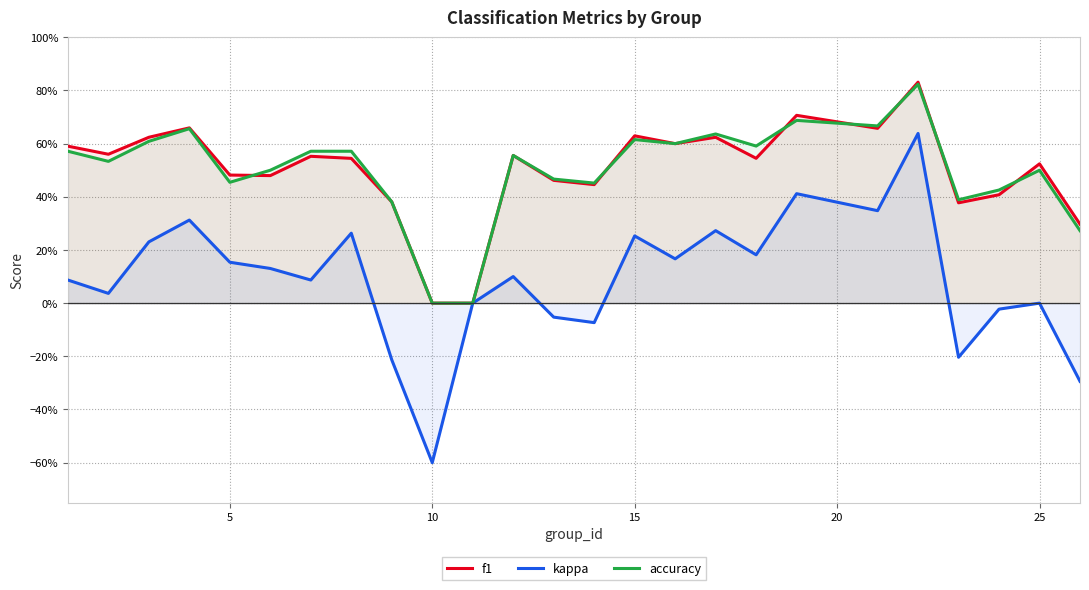

What are all the series names shown in the legend?

f1, kappa, accuracy